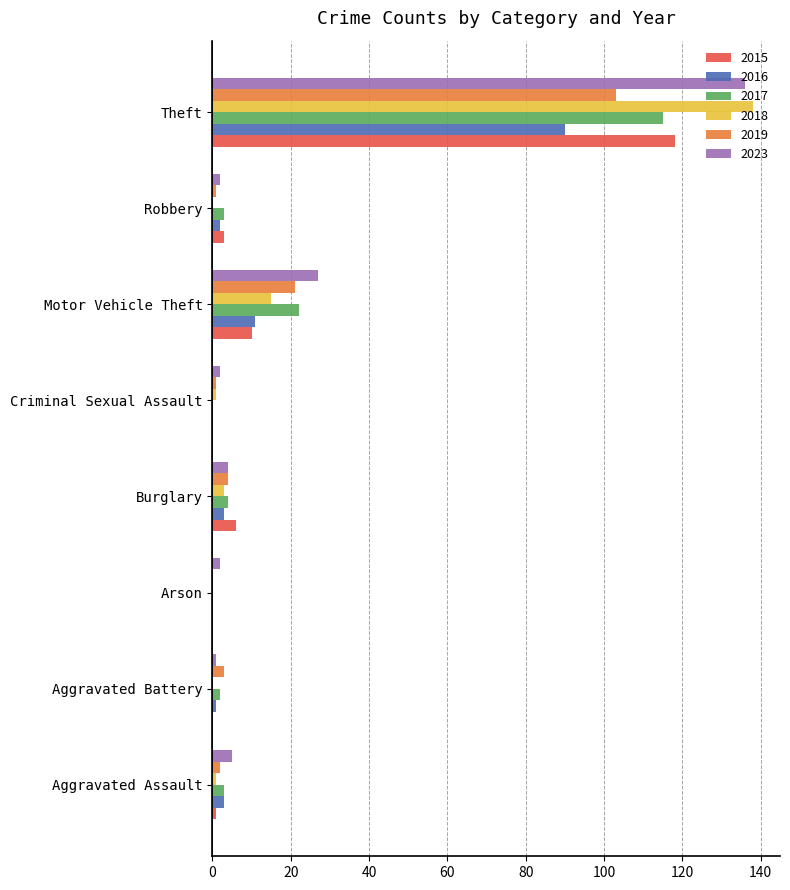

The 2017 series shows 22 at Motor Vehicle Theft. True or false?

True